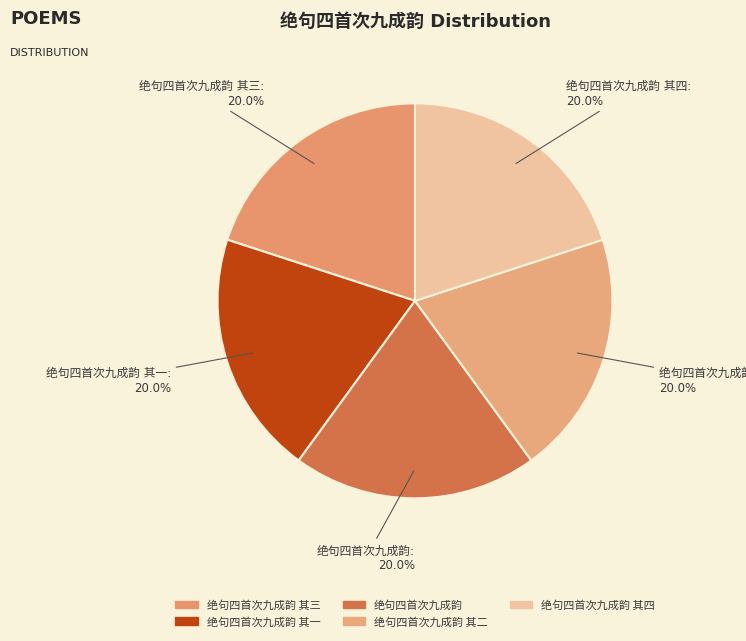

Count the number of slices in the pie.

5